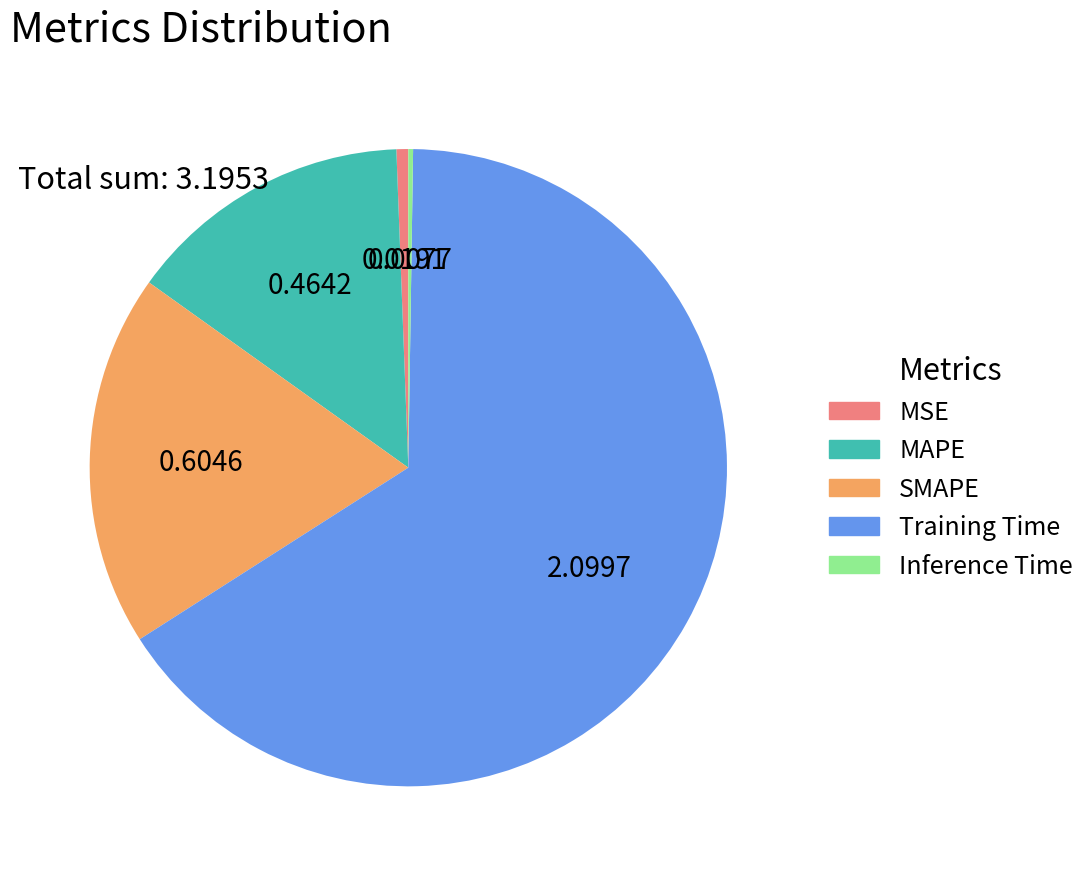

What is the largest slice in the pie chart?

Training Time